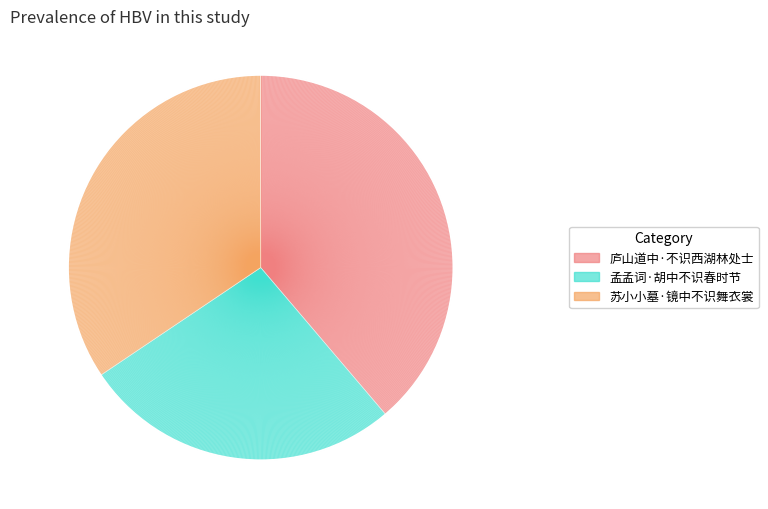

The 庐山道中·不识西湖林处士 slice represents 39% of the pie. True or false?

True